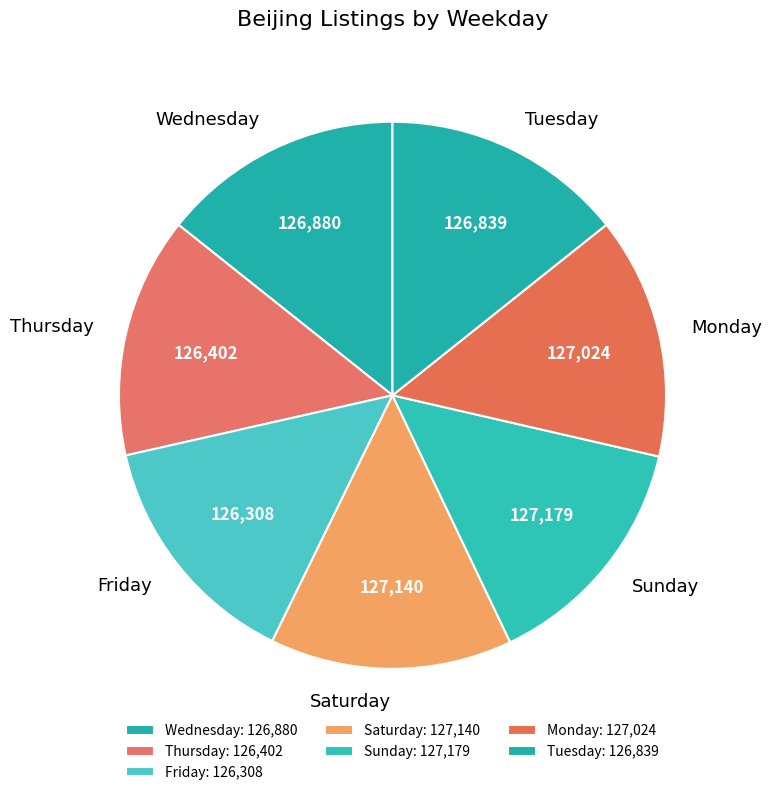

Combined, do Sunday and Monday account for over 50%?

No